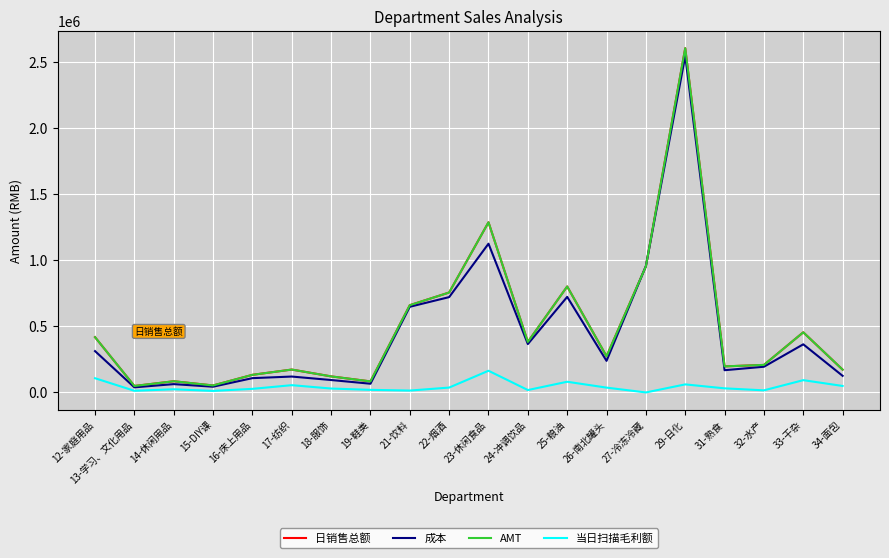

What is the maximum value for AMT?

2603434.4